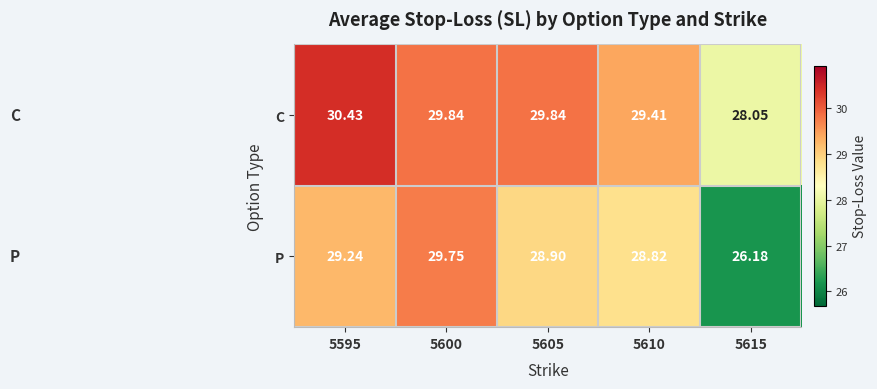

Rank the series by their maximum value, from highest to lowest.

C, P